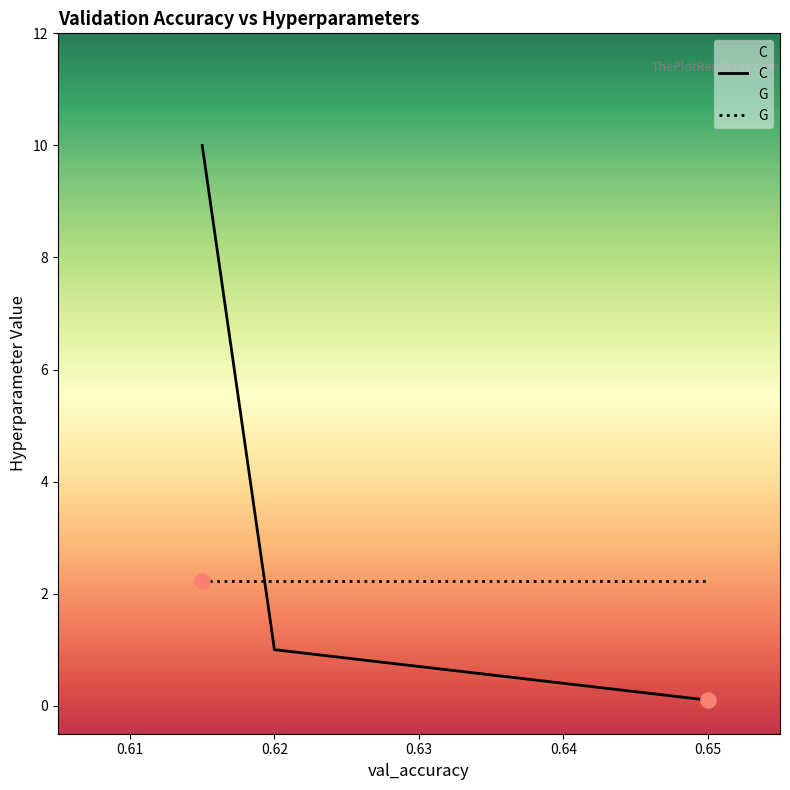

Which series contains the lowest Y value?

C